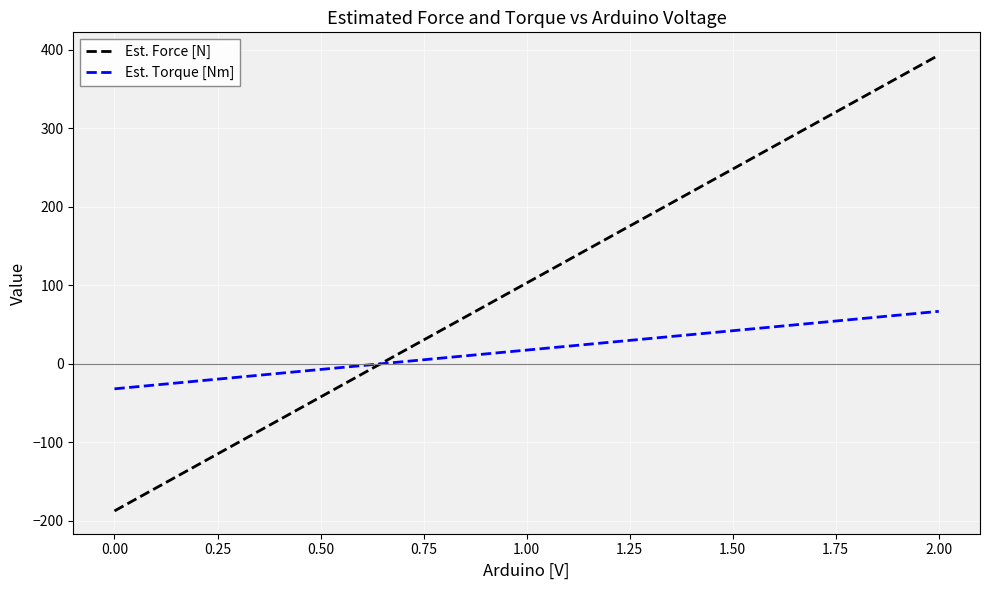

True or false: Est. Force [N] and Est. Torque [Nm] cross at least once.

True